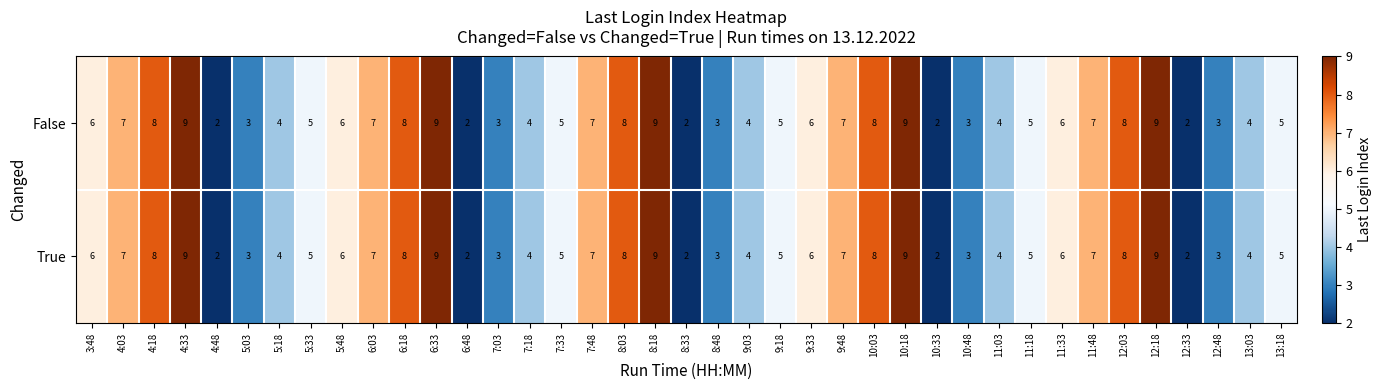

The True series shows 4 at 10:18. True or false?

False